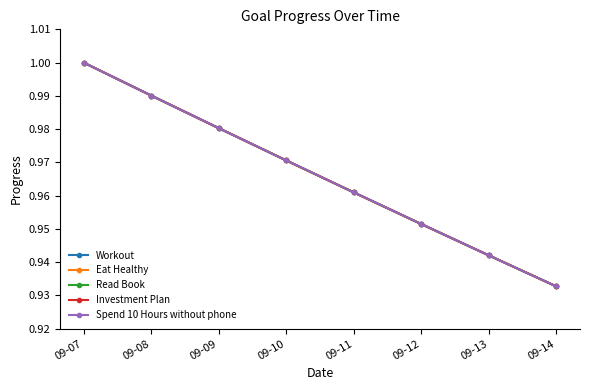

Reading right to left, what are all the values shown in this chart?

Workout: 09-14=0.9	09-13=0.9	09-12=1.0	09-11=1.0	09-10=1.0	09-09=1.0	09-08=1.0	09-07=1.0
Eat Healthy: 09-14=0.9	09-13=0.9	09-12=1.0	09-11=1.0	09-10=1.0	09-09=1.0	09-08=1.0	09-07=1.0
Read Book: 09-14=0.9	09-13=0.9	09-12=1.0	09-11=1.0	09-10=1.0	09-09=1.0	09-08=1.0	09-07=1.0
Investment Plan: 09-14=0.9	09-13=0.9	09-12=1.0	09-11=1.0	09-10=1.0	09-09=1.0	09-08=1.0	09-07=1.0
Spend 10 Hours without phone: 09-14=0.9	09-13=0.9	09-12=1.0	09-11=1.0	09-10=1.0	09-09=1.0	09-08=1.0	09-07=1.0